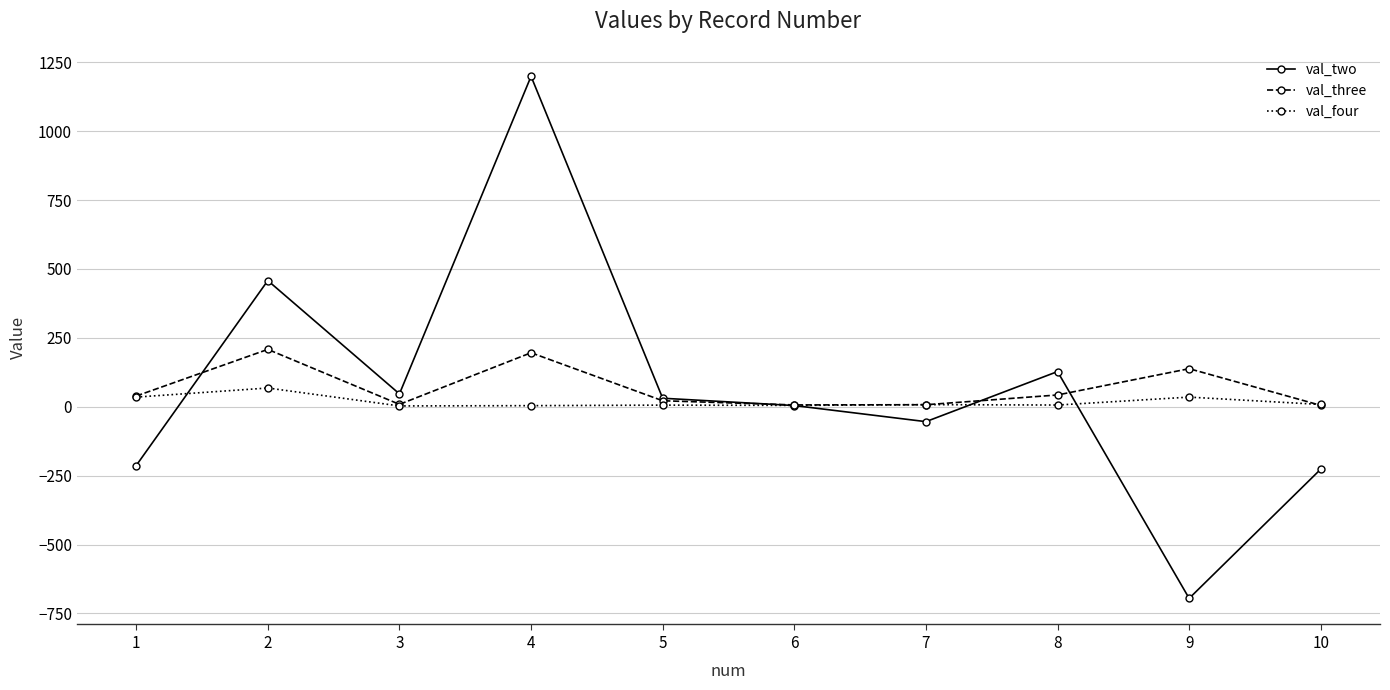

What is the maximum value for val_two?

1199.0